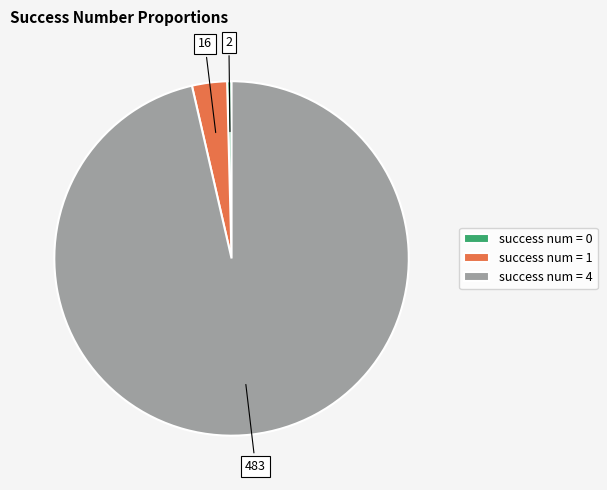

Rank the categories by value from lowest to highest.

success num = 0, success num = 1, success num = 4